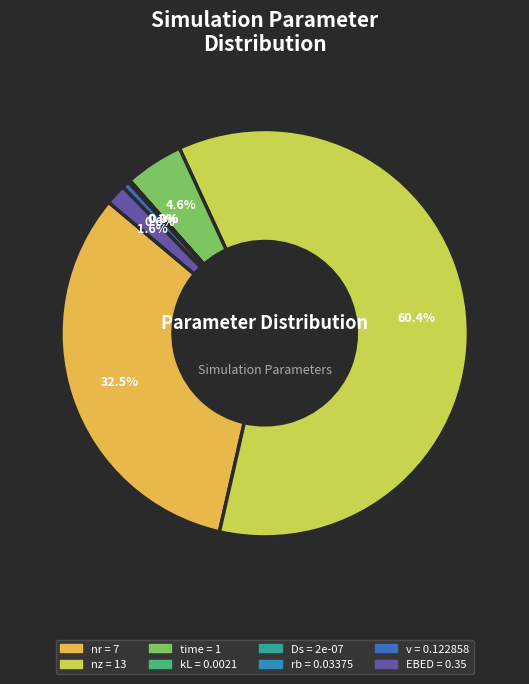

How many slices are in this pie chart?

8